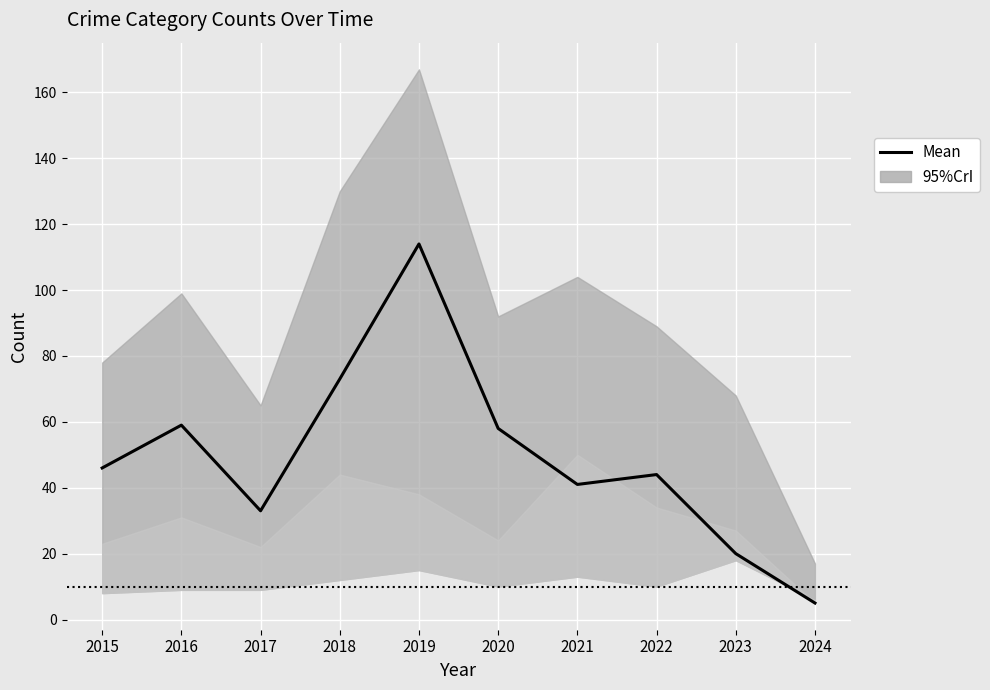

Which category has the lowest value across all series?

2024